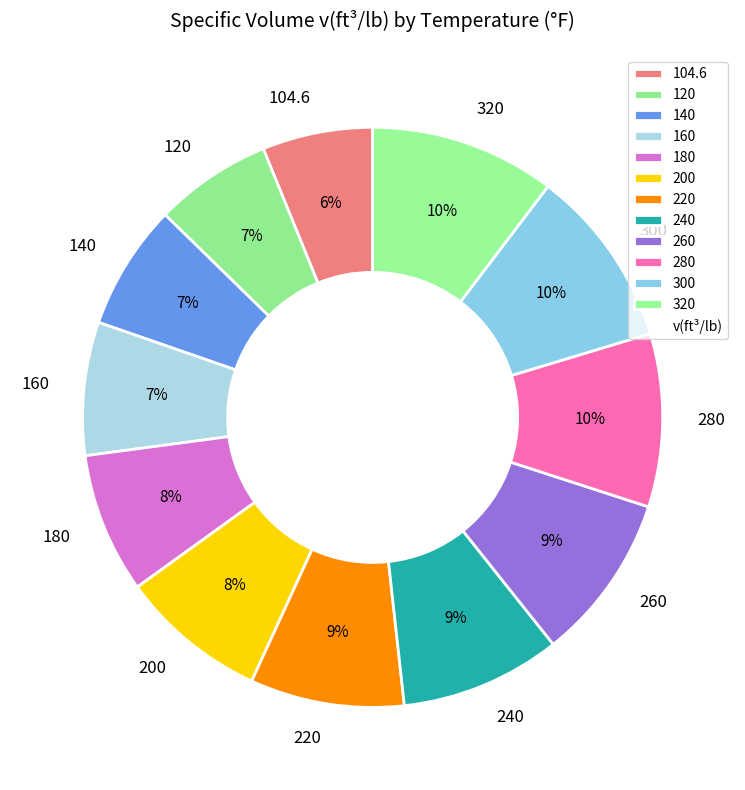

Combined, do 160 and 180 account for over 50%?

No